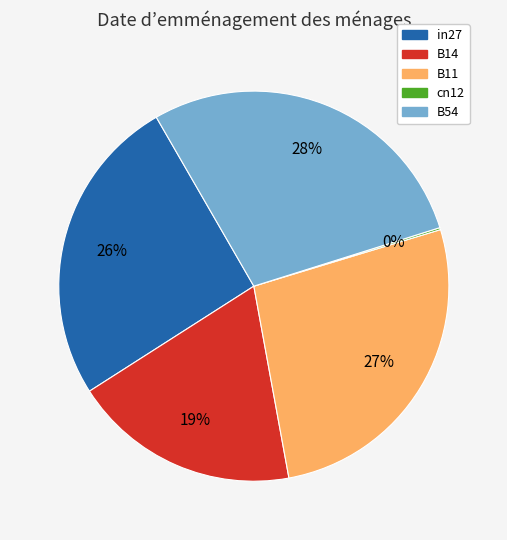

Combined, do B11 and B54 account for over 50%?

Yes